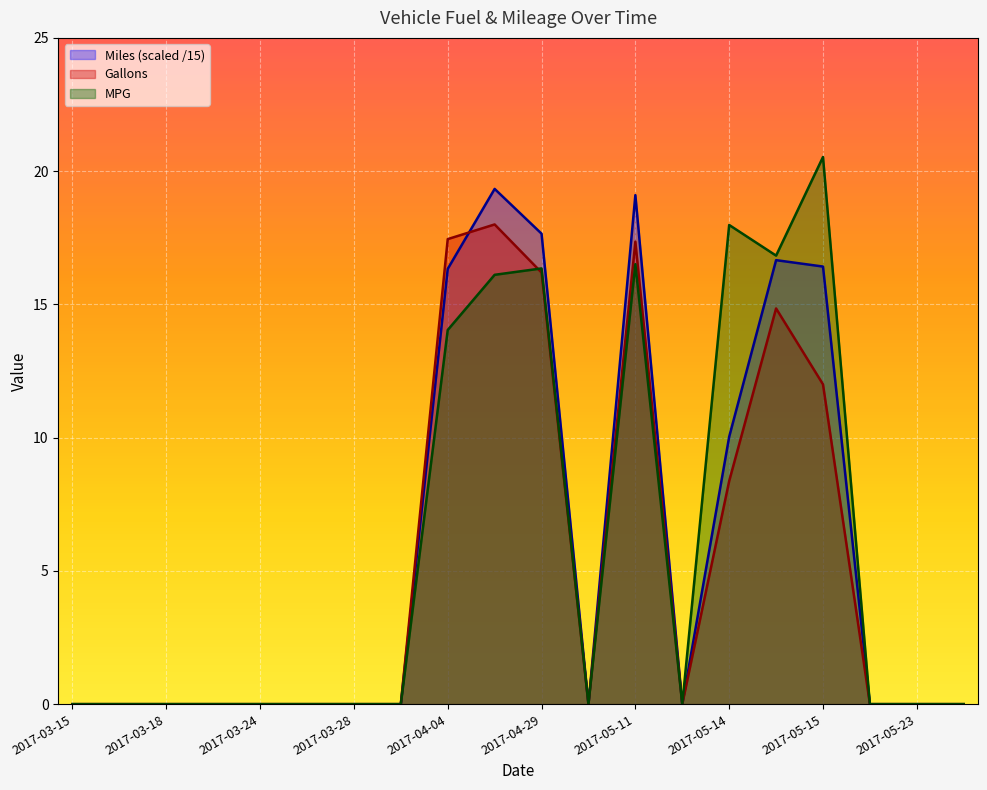

Reading left to right, extract all data points from this chart.

Miles: 0.0	0.0	0.0	0.0	0.0	0.0	0.0	0.0	16.3	19.3	17.7	0.0	19.1	0.0	10.0	16.7	16.4	0.0	0.0	0.0
Gallons: 0.0	0.0	0.0	0.0	0.0	0.0	0.0	0.0	17.4	18.0	16.2	0.0	17.4	0.0	8.4	14.8	12.0	0.0	0.0	0.0
MPG: 0.0	0.0	0.0	0.0	0.0	0.0	0.0	0.0	14.0	16.1	16.4	0.0	16.5	0.0	18.0	16.8	20.5	0.0	0.0	0.0